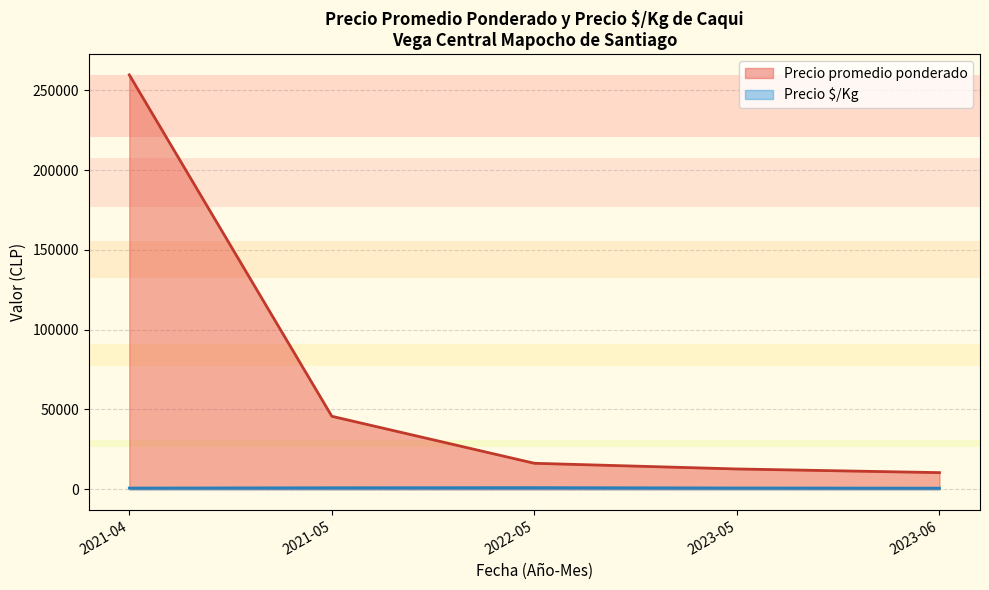

At which label does Precio promedio ponderado reach its peak?

2021-04